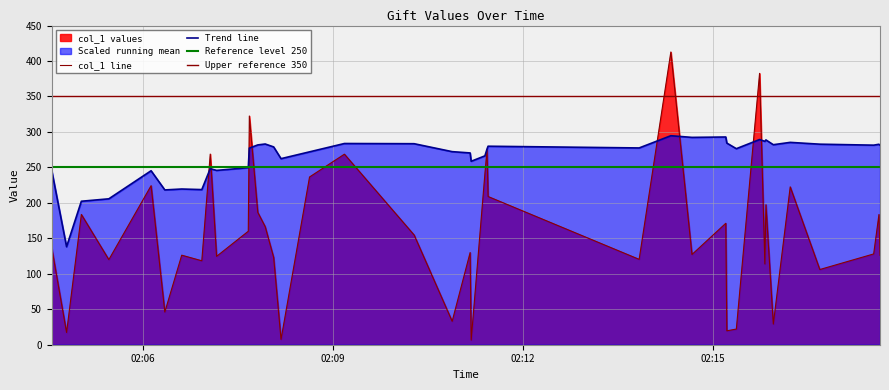

The chart shows a value of 127.2 at 2018-12-23 02:14:40. True or false?

True